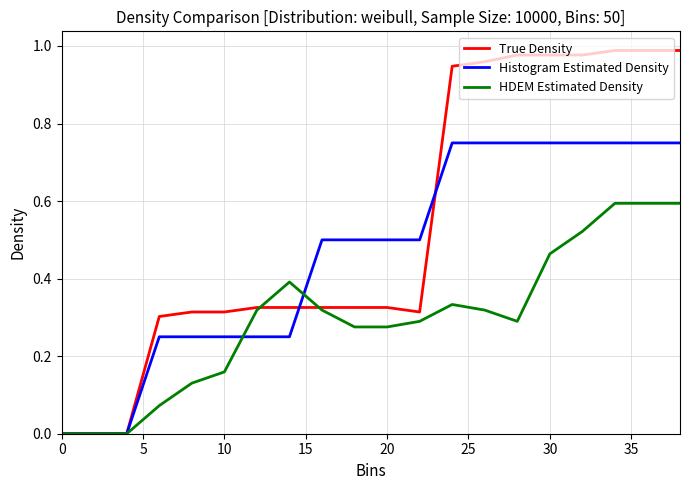

Which series has the largest total across all categories?

True Density